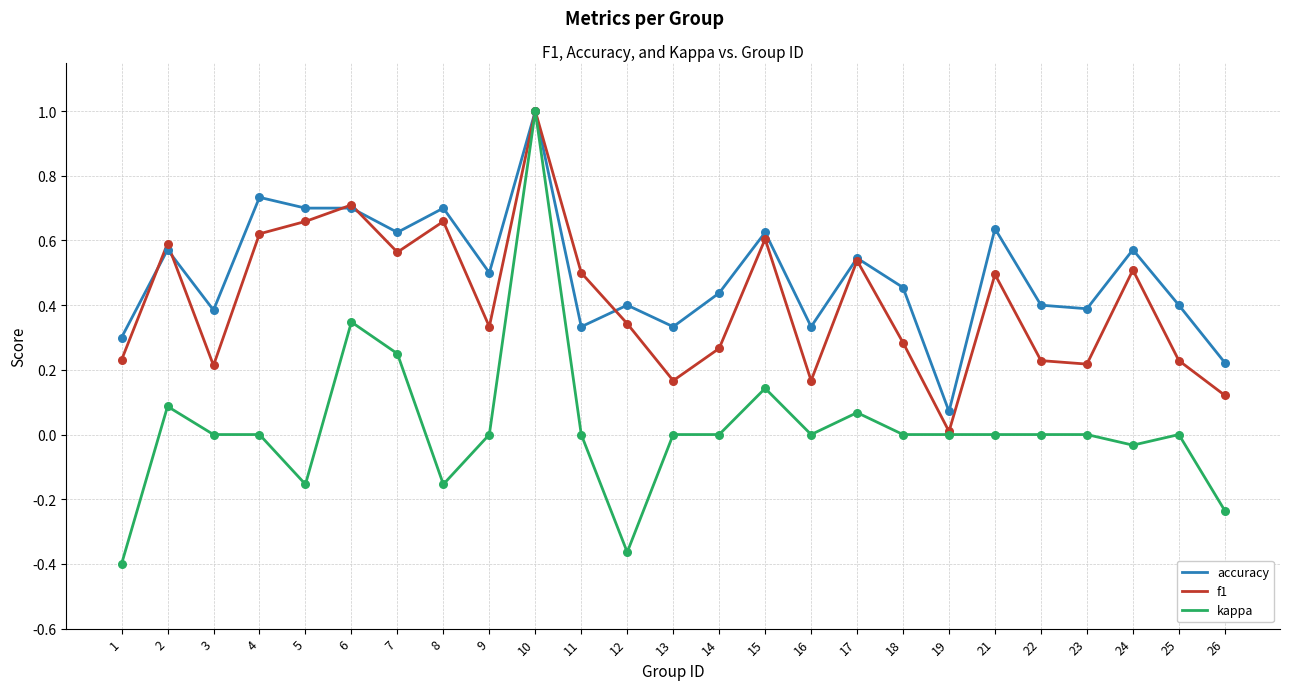

Which series has the widest spread of values?

kappa